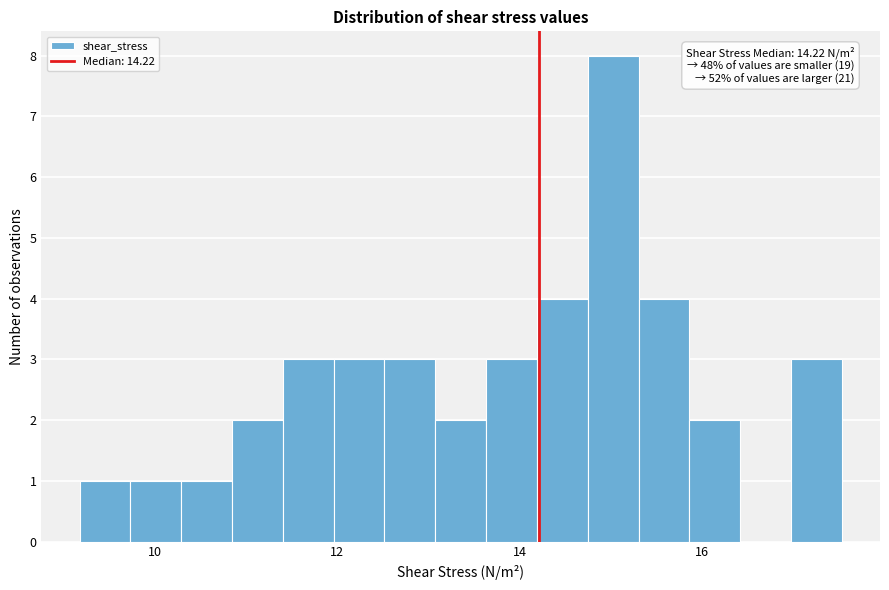

Read against the x-axis, roughly where is the centre of the tallest bar?

15.0